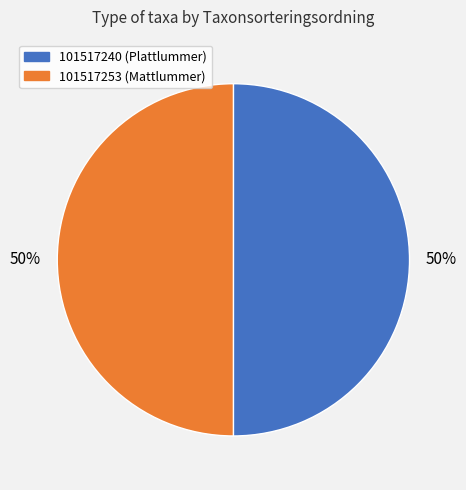

Approximately how many times larger is the value at 101517240 compared to 101517253?

1.0